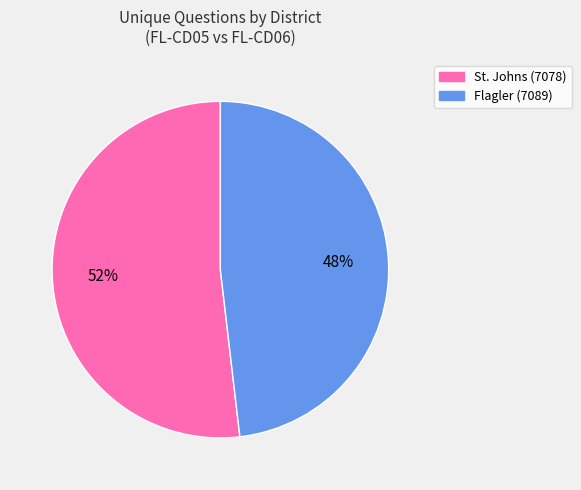

Is Flagler (7089) the majority of the pie?

No